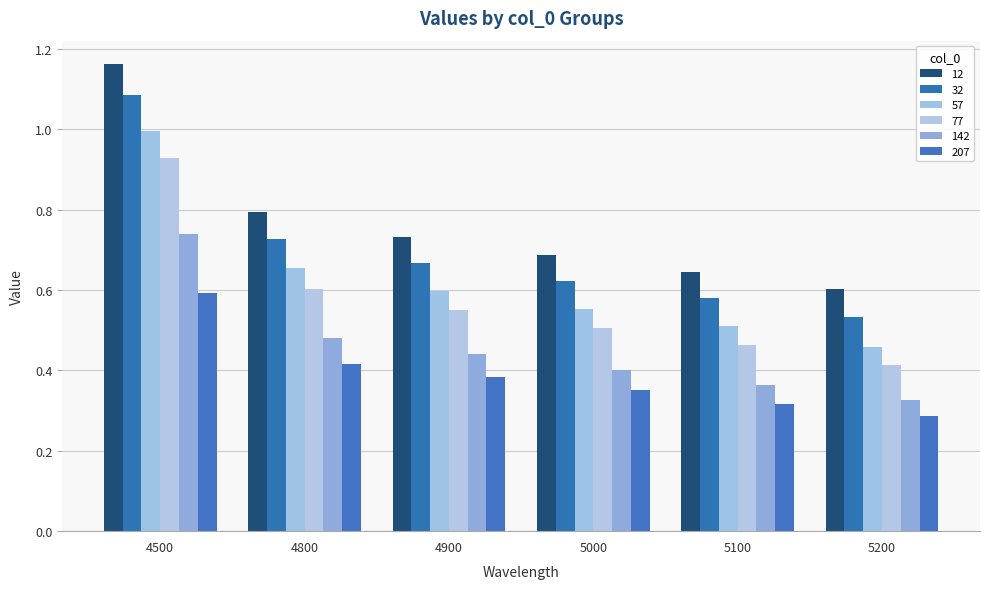

Between 5200 and 4900, which is larger?

4900